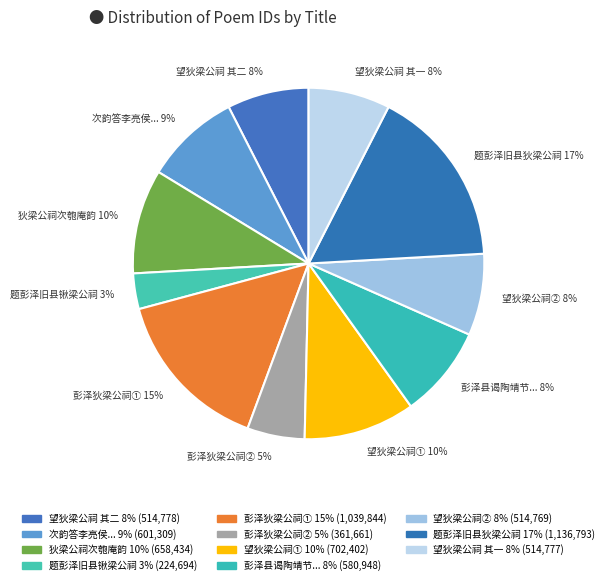

To the nearest percent, what is the average slice percentage?

9%